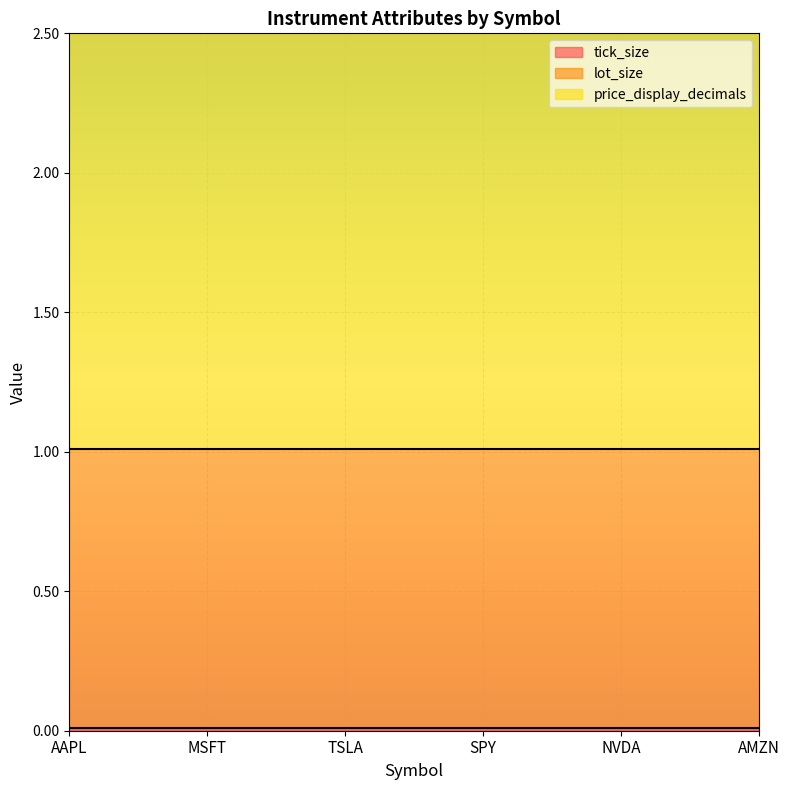

What is the greatest value displayed?

2.0